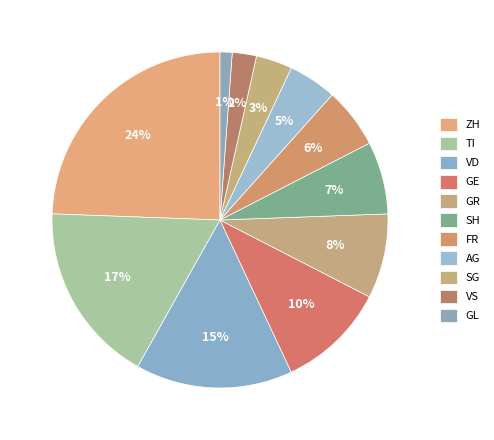

How many slices are in this pie chart?

11